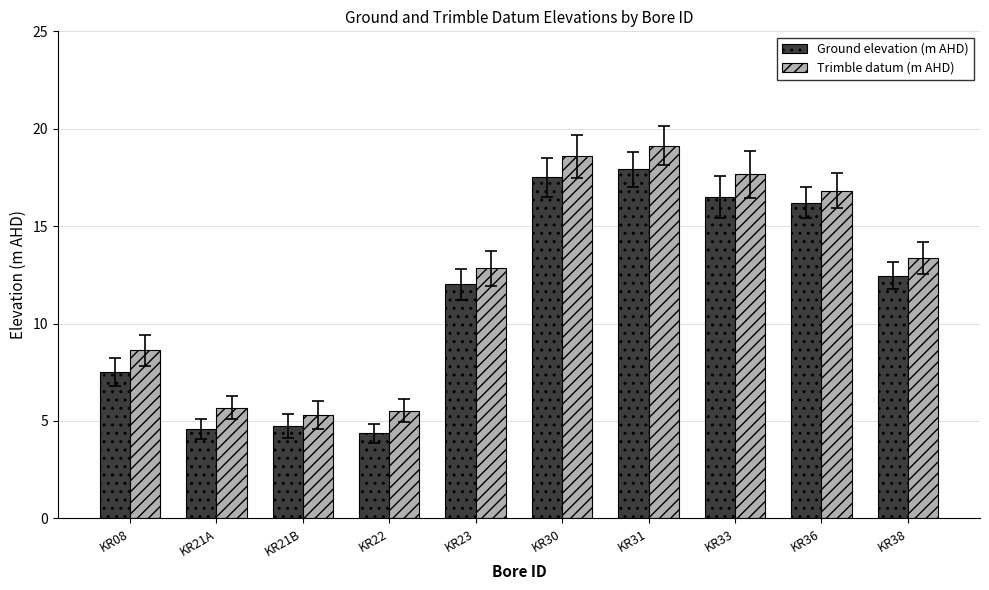

Rank the series at KR08 from highest to lowest value.

Trimble datum (m AHD), Ground elevation (m AHD)